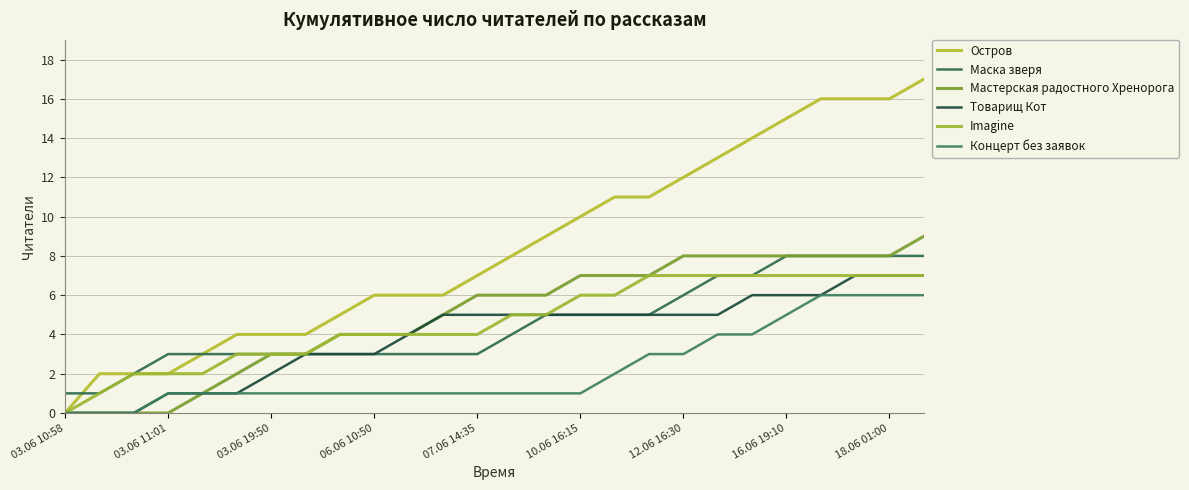

True or false: Imagine and Концерт без заявок cross at least once.

False